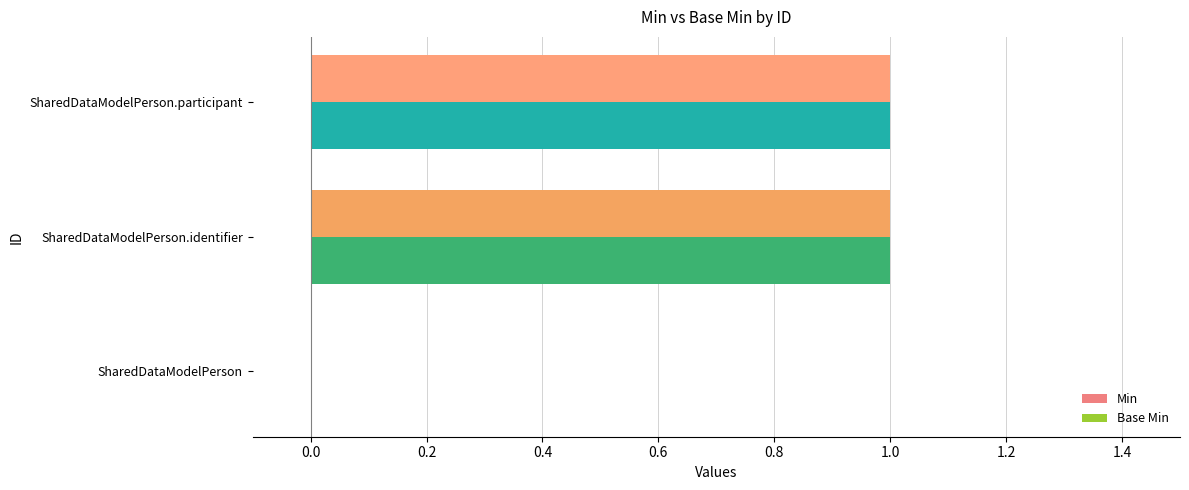

Is it true that Base Min equals -1 at SharedDataModelPerson?

False